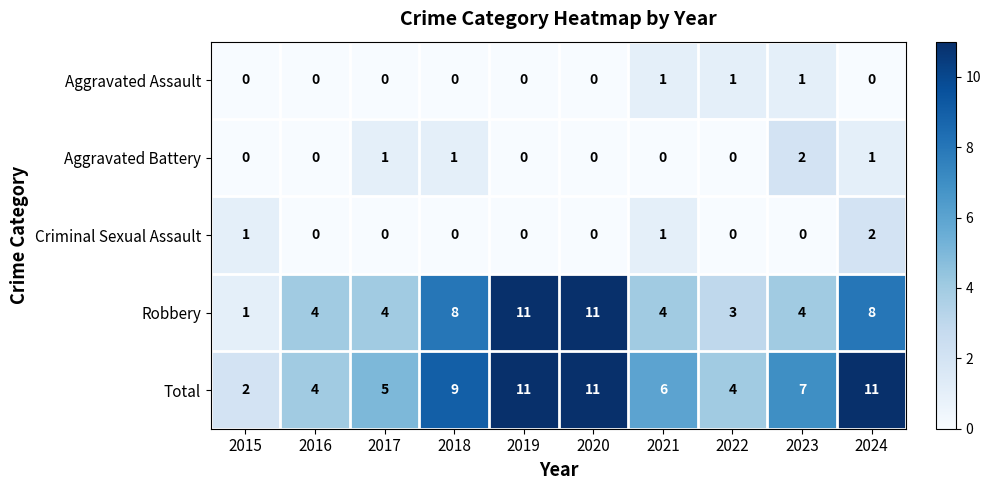

What is the total value across all series at 2019?

22